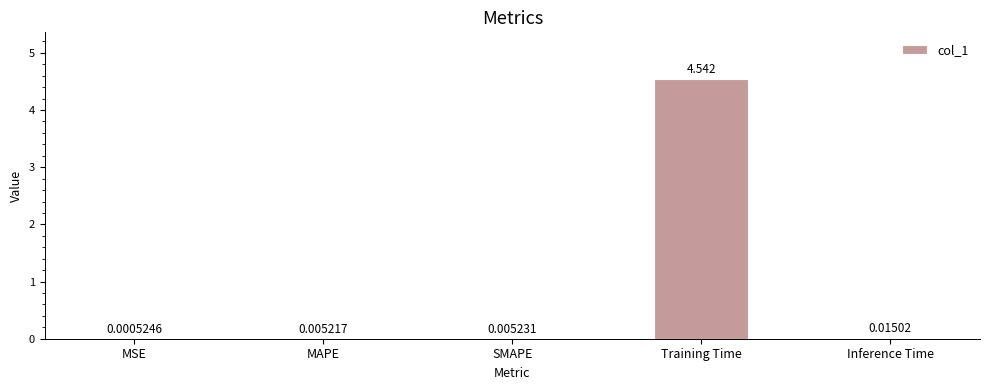

What is the average value?

0.9